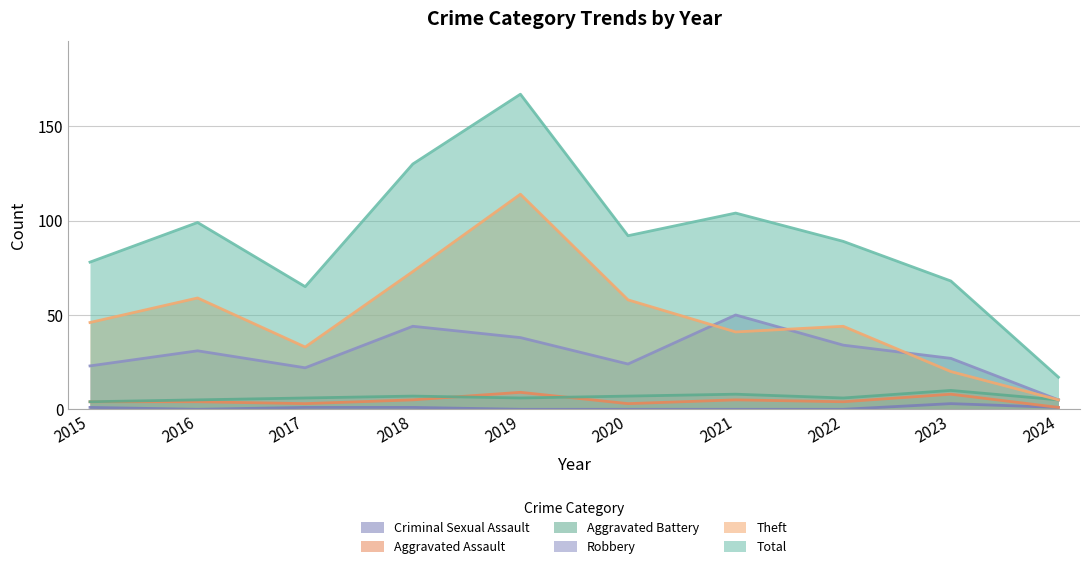

Is the value of Aggravated Assault at 2023 greater than the value of Theft at 2023?

No